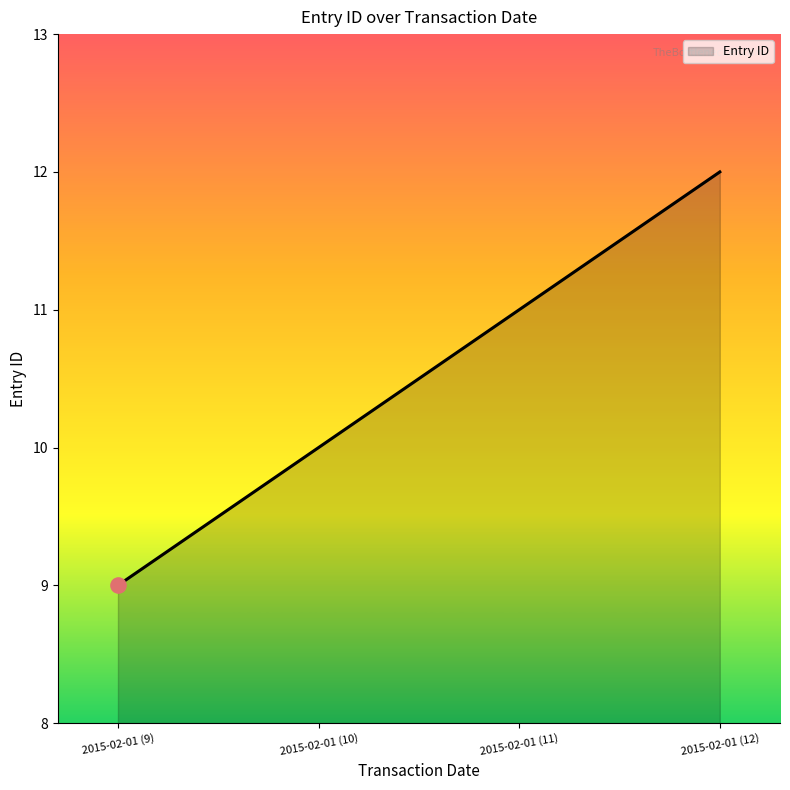

Between 2015-02-01 (12) and 2015-02-01 (10), which is larger?

2015-02-01 (12)